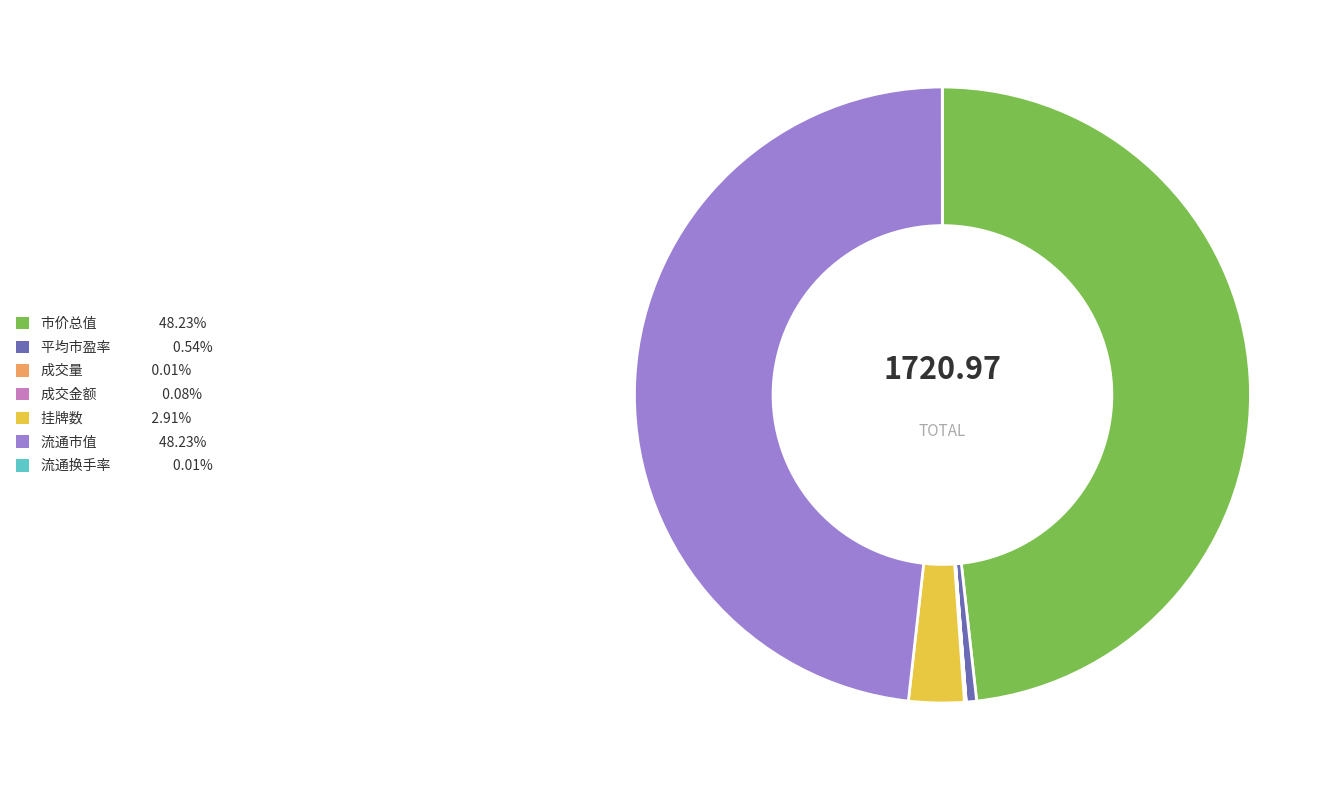

Between 市价总值 and 平均市盈率, which is larger?

市价总值